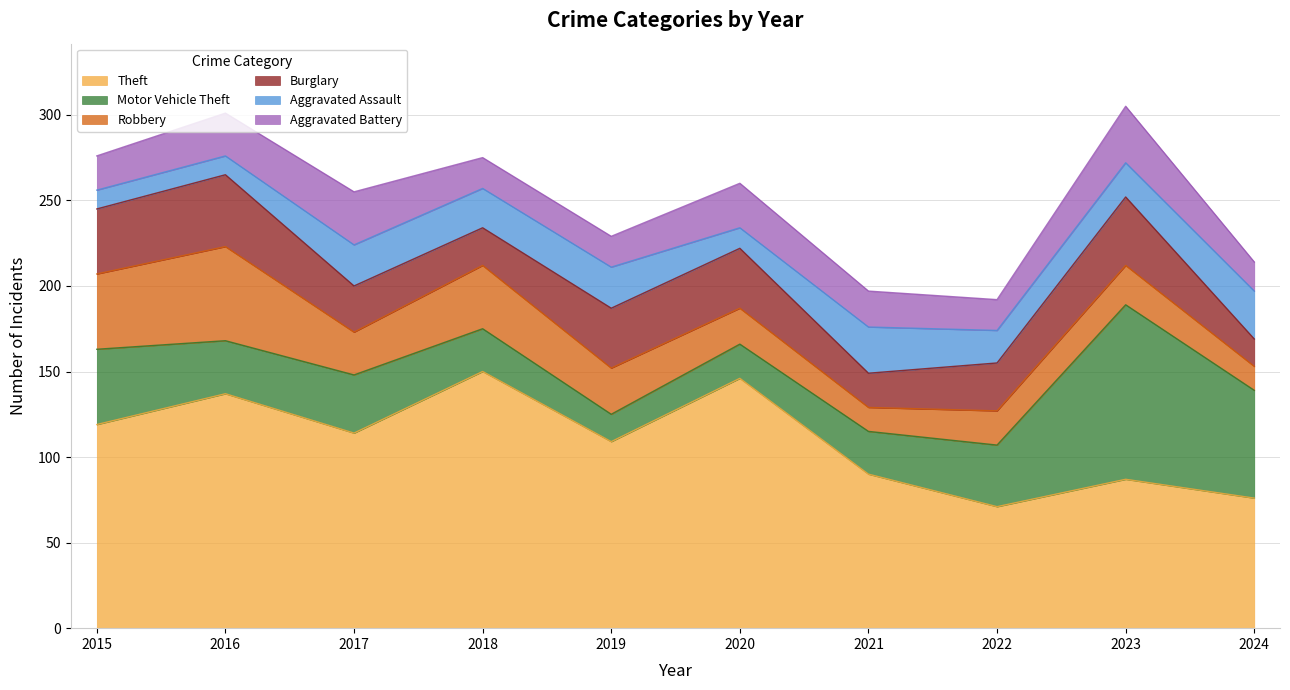

Is it true that Aggravated Assault equals 19 at 2022?

True